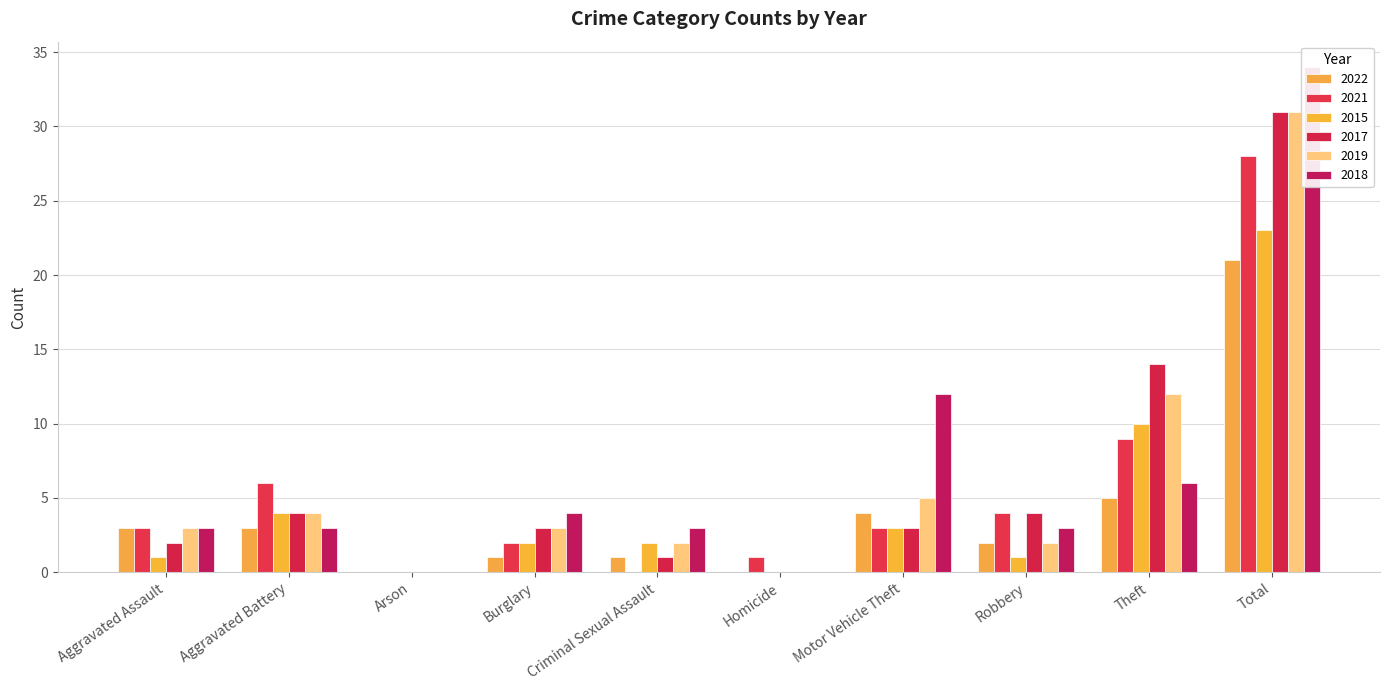

Reading left to right, what are all the values shown in this chart?

2022: Aggravated Assault=3	Aggravated Battery=3	Arson=0	Burglary=1	Criminal Sexual Assault=1	Homicide=0	Motor Vehicle Theft=4	Robbery=2	Theft=5	Total=21
2021: Aggravated Assault=3	Aggravated Battery=6	Arson=0	Burglary=2	Criminal Sexual Assault=0	Homicide=1	Motor Vehicle Theft=3	Robbery=4	Theft=9	Total=28
2015: Aggravated Assault=1	Aggravated Battery=4	Arson=0	Burglary=2	Criminal Sexual Assault=2	Homicide=0	Motor Vehicle Theft=3	Robbery=1	Theft=10	Total=23
2017: Aggravated Assault=2	Aggravated Battery=4	Arson=0	Burglary=3	Criminal Sexual Assault=1	Homicide=0	Motor Vehicle Theft=3	Robbery=4	Theft=14	Total=31
2019: Aggravated Assault=3	Aggravated Battery=4	Arson=0	Burglary=3	Criminal Sexual Assault=2	Homicide=0	Motor Vehicle Theft=5	Robbery=2	Theft=12	Total=31
2018: Aggravated Assault=3	Aggravated Battery=3	Arson=0	Burglary=4	Criminal Sexual Assault=3	Homicide=0	Motor Vehicle Theft=12	Robbery=3	Theft=6	Total=34